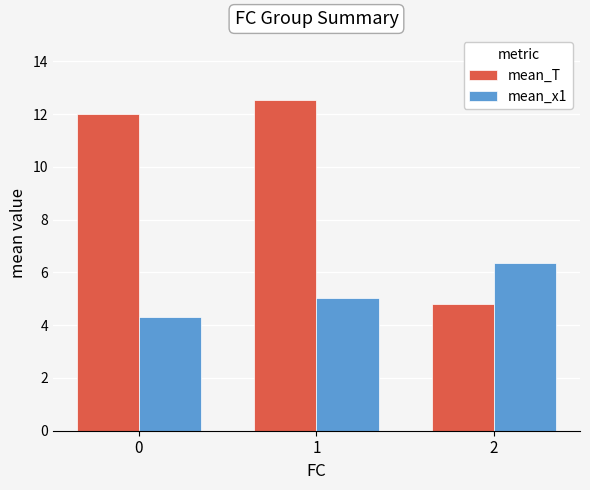

True or false: mean_x1 has a value of 7.1 at 1.

False